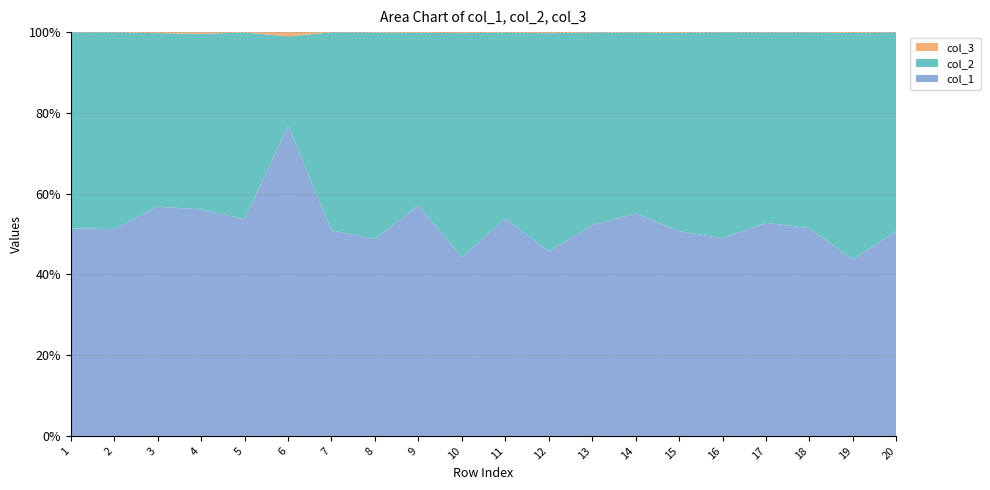

Reading left to right, extract all data points from this chart.

col_1: 741	884	222	129	669	73	947	448	354	176	467	166	529	475	332	884	610	713	219	966
col_2: 699	841	168	100	577	21	912	470	265	221	400	196	484	386	322	921	545	672	281	938
col_3: 1	1	1	1	1	1	1	1	1	1	1	1	1	1	1	1	1	1	1	1